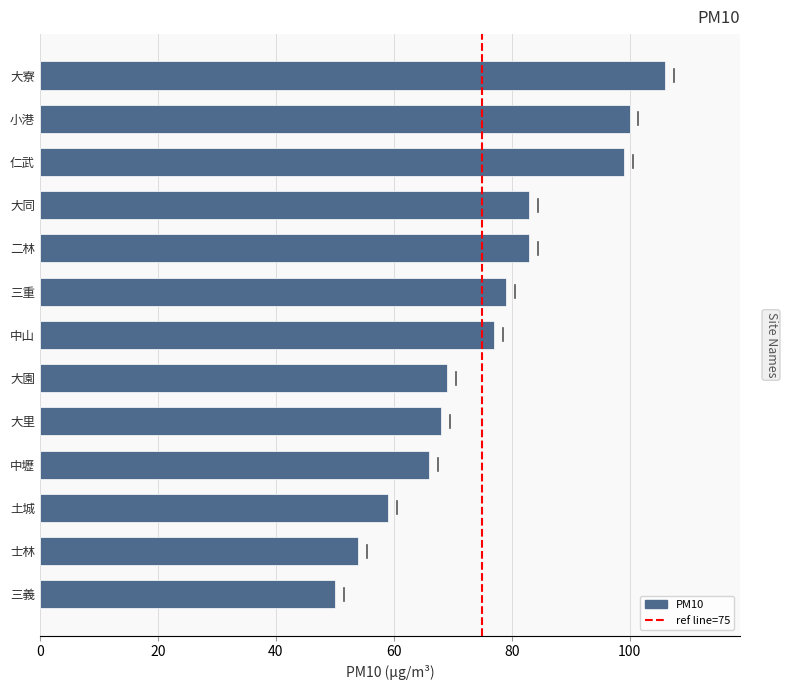

The value at 大同 is 83. True or false?

True